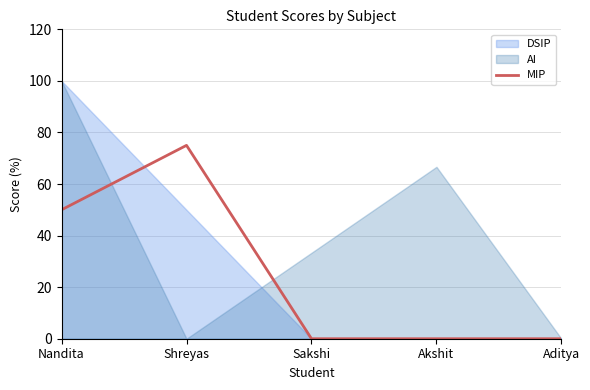

What position from the left is Sakshi?

3